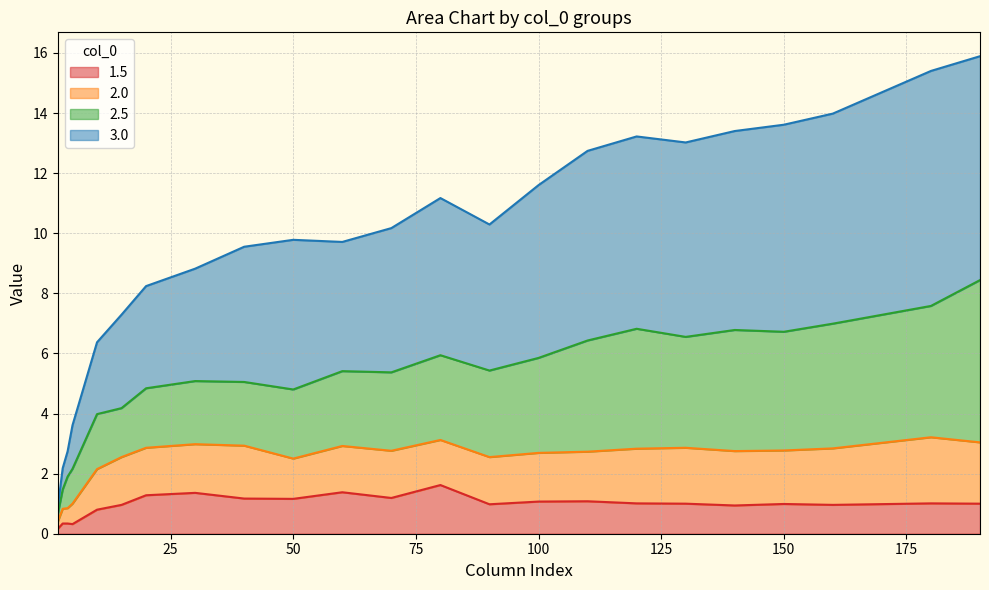

Does the chart have visible grid lines?

Yes